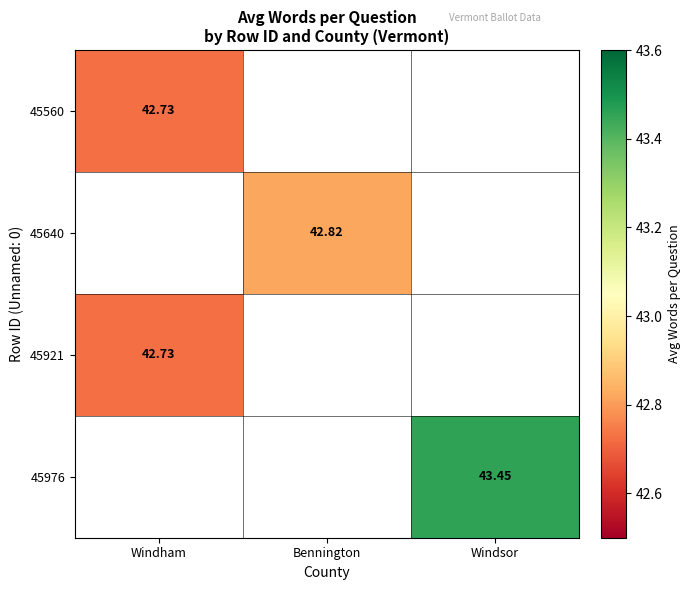

At which label does 45921 reach its peak?

Windham